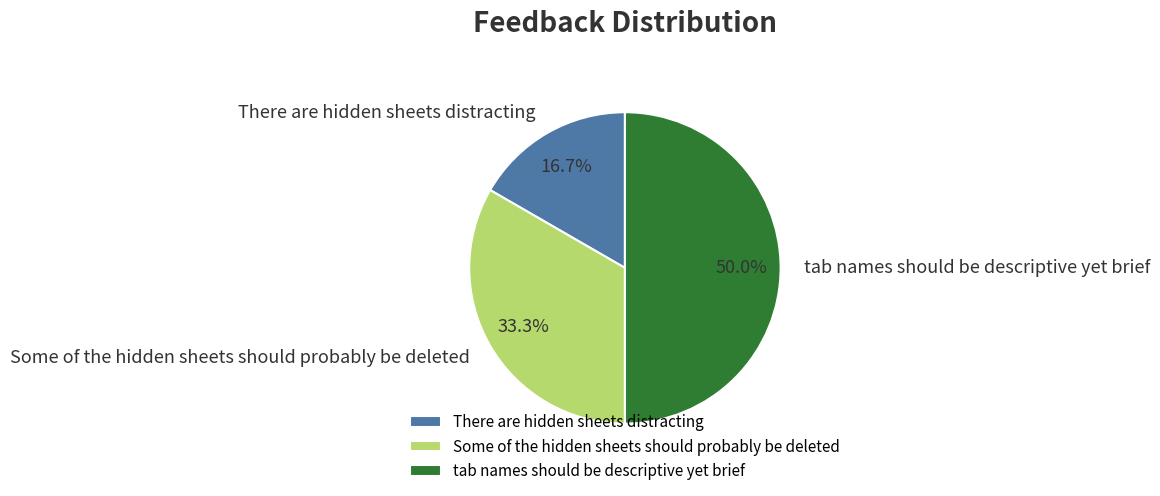

What is the ratio of the value at There are hidden sheets distracting to the value at Some of the hidden sheets should probably be deleted?

0.5